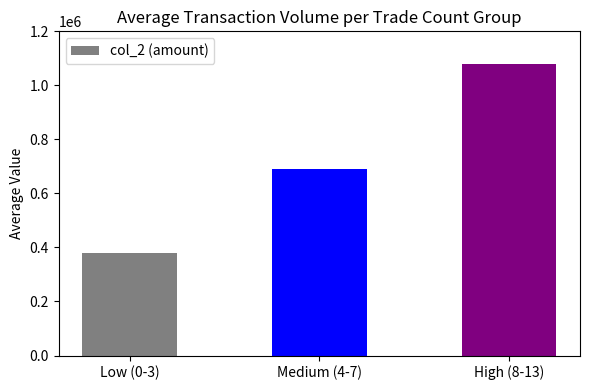

Count the values in the range 379980 to 1079510.

3